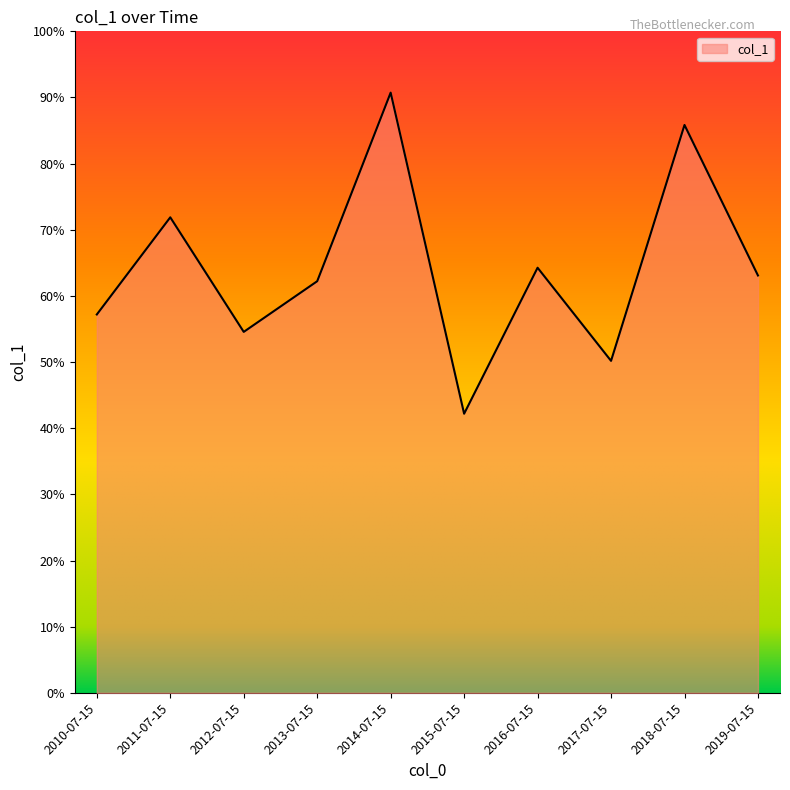

How many lines are shown in the chart?

1